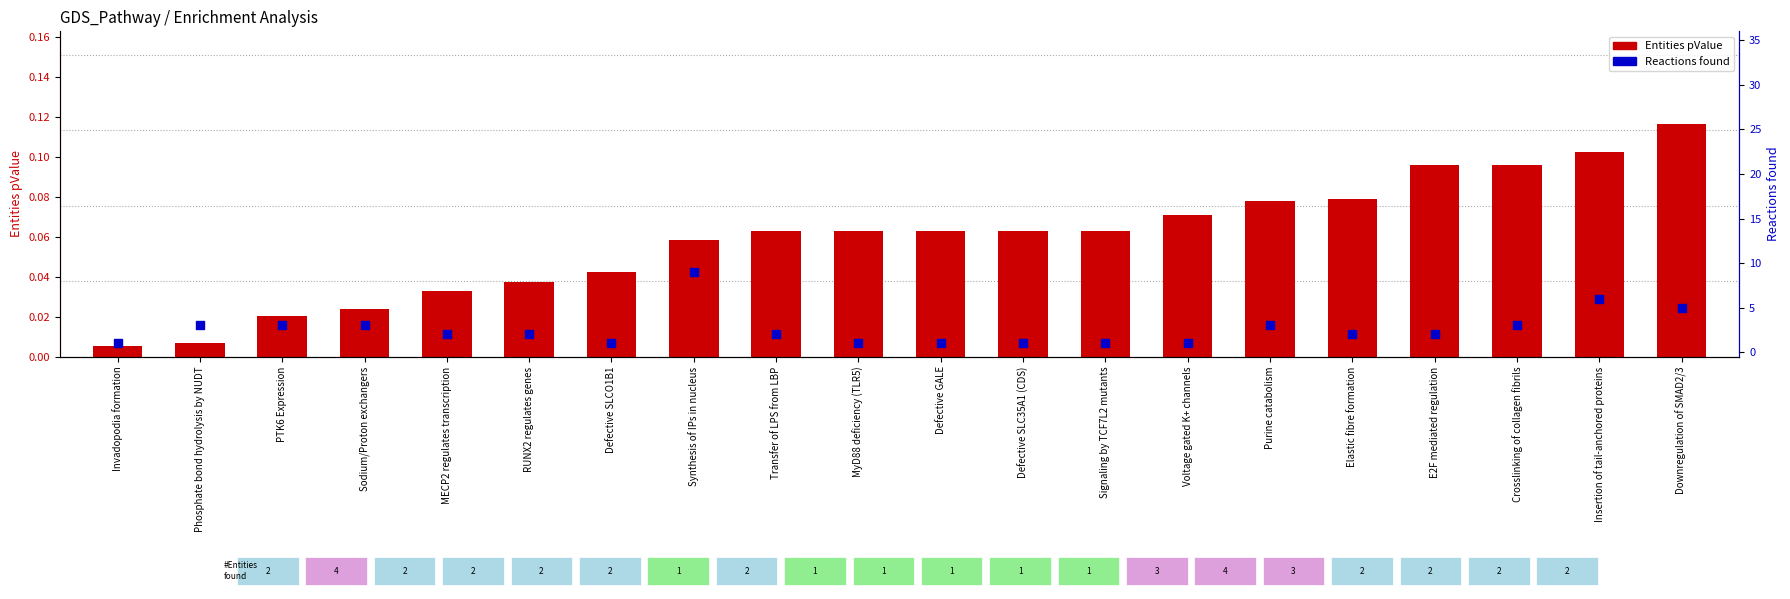

Which series contains the lowest Y value?

Entities pValue